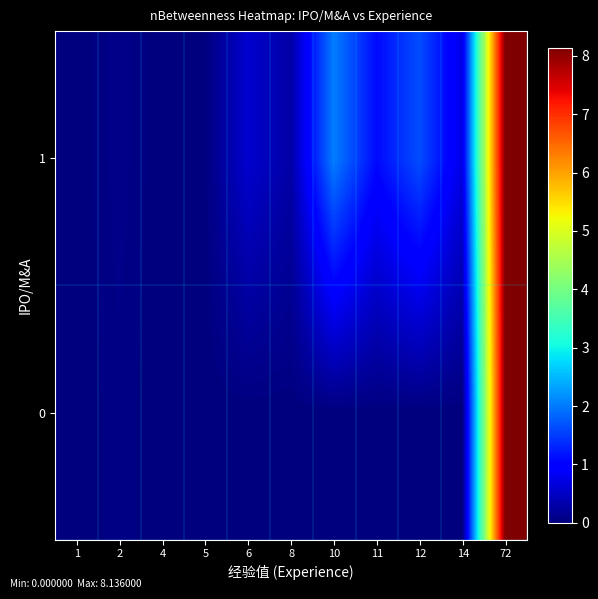

Rank the series by their maximum value, from lowest to highest.

1, 0